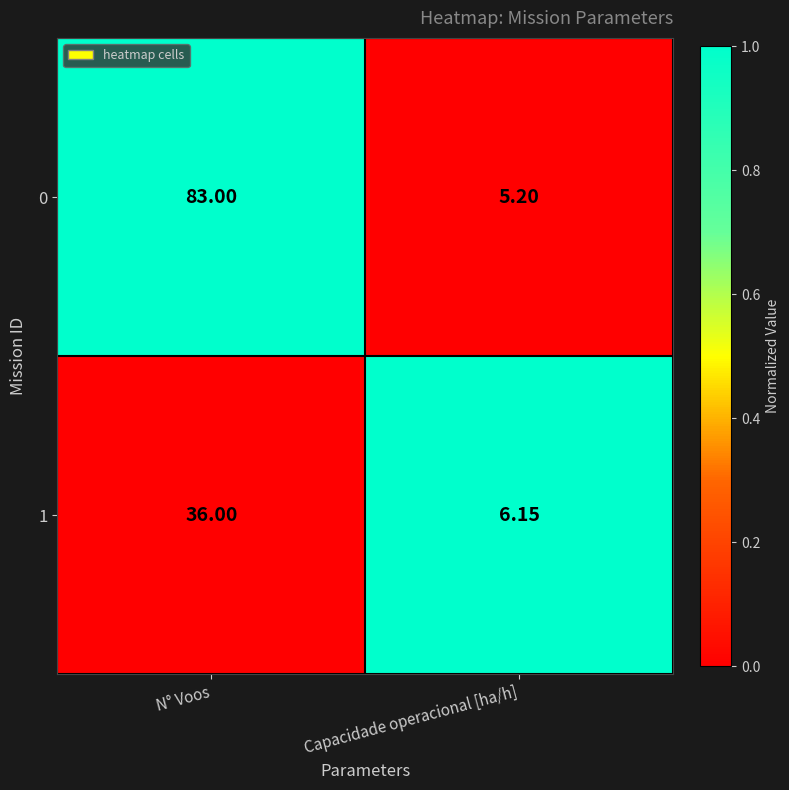

At which category does the chart reach its minimum across all series?

Capacidade operacional [ha/h]